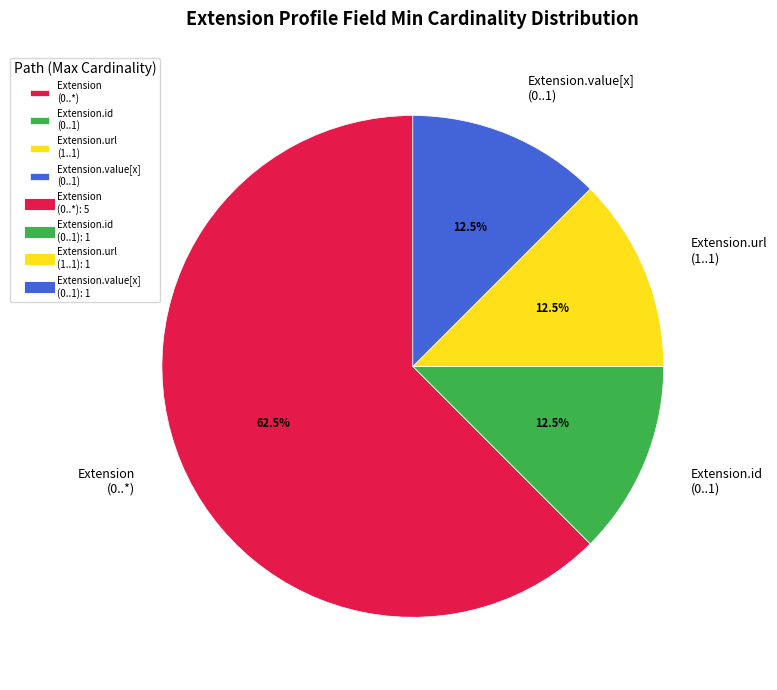

Between Extension (0..*) and Extension.id (0..1), which is larger?

Extension (0..*)